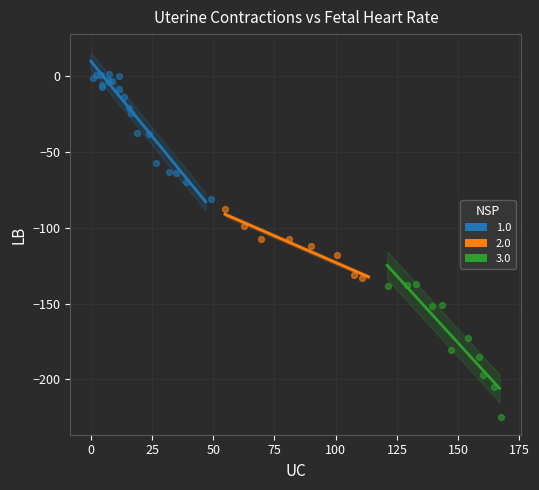

Which series contains the lowest Y value?

3.0